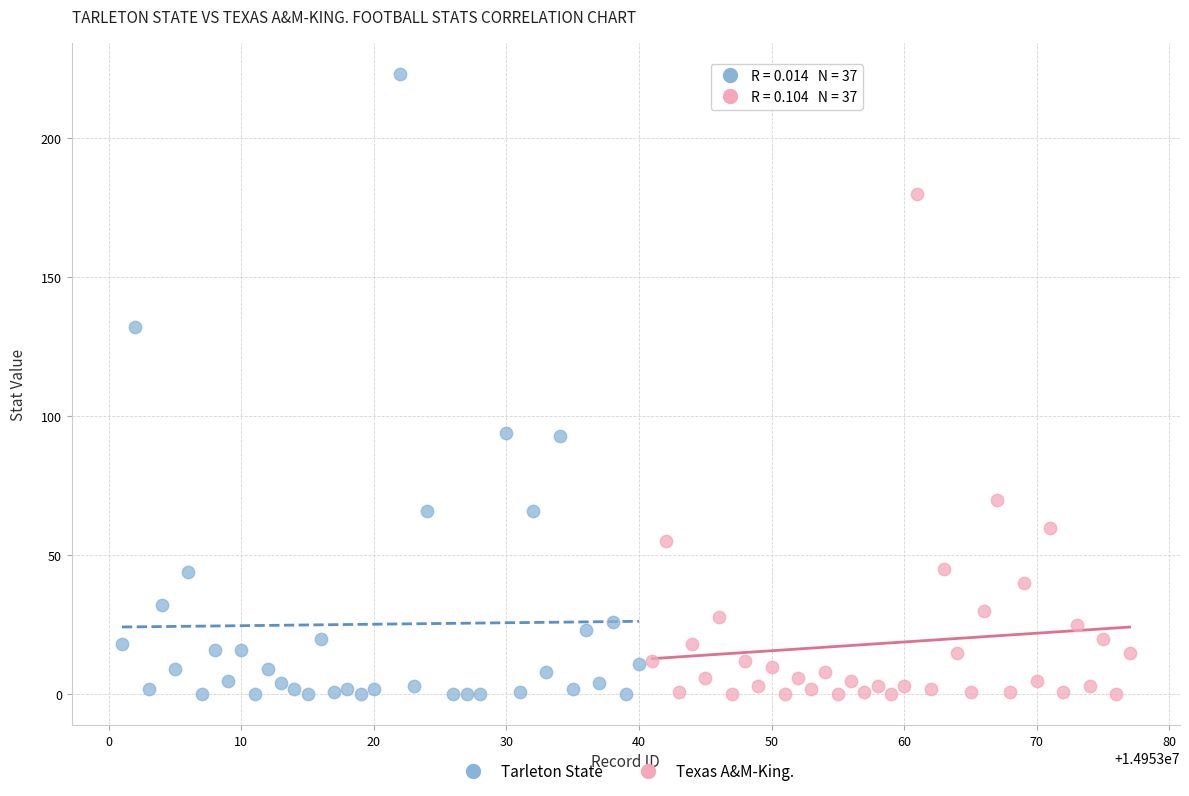

Which series contains the highest Y value?

Tarleton State